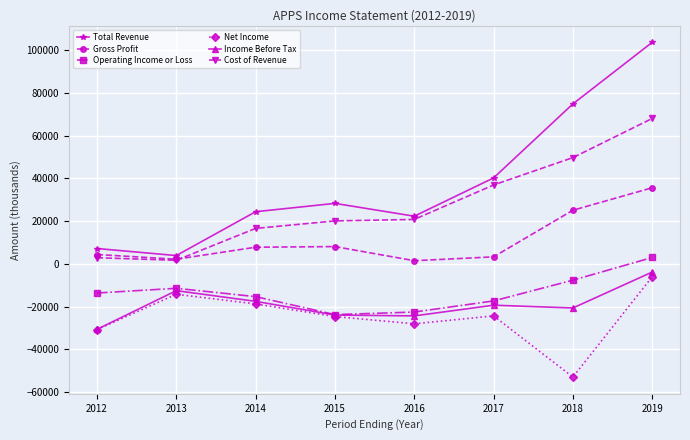

The value of Net Income at 2019 is -6000. True or false?

True